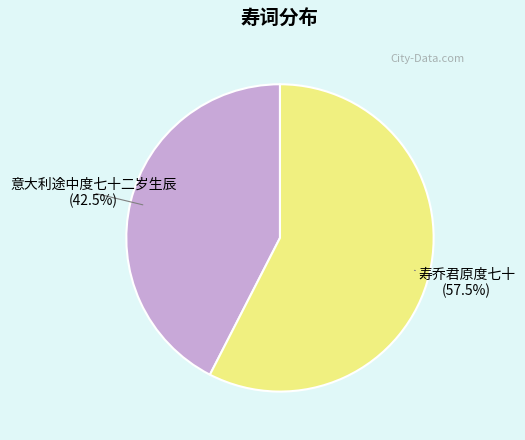

Is there a majority slice in this chart?

Yes